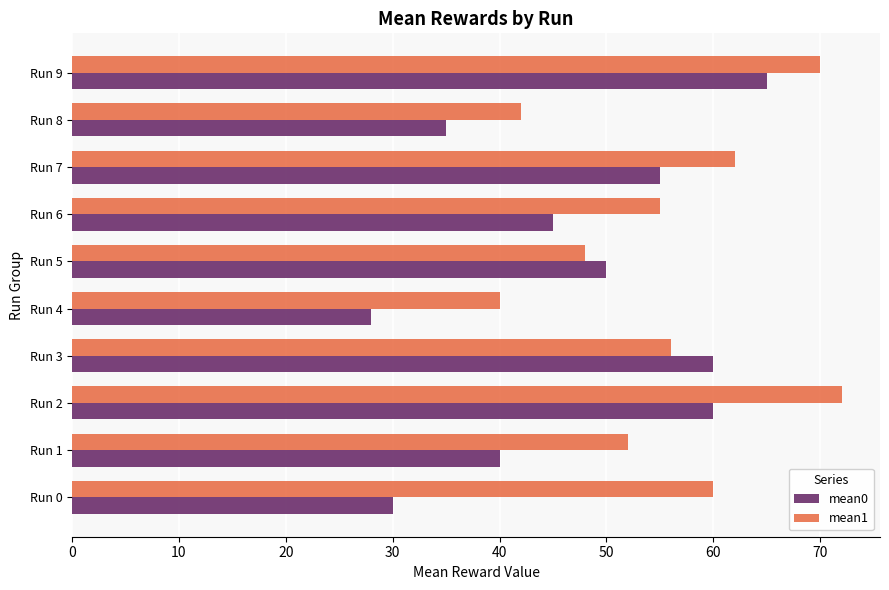

What is the difference between the maximum and minimum values in the mean1 series?

32